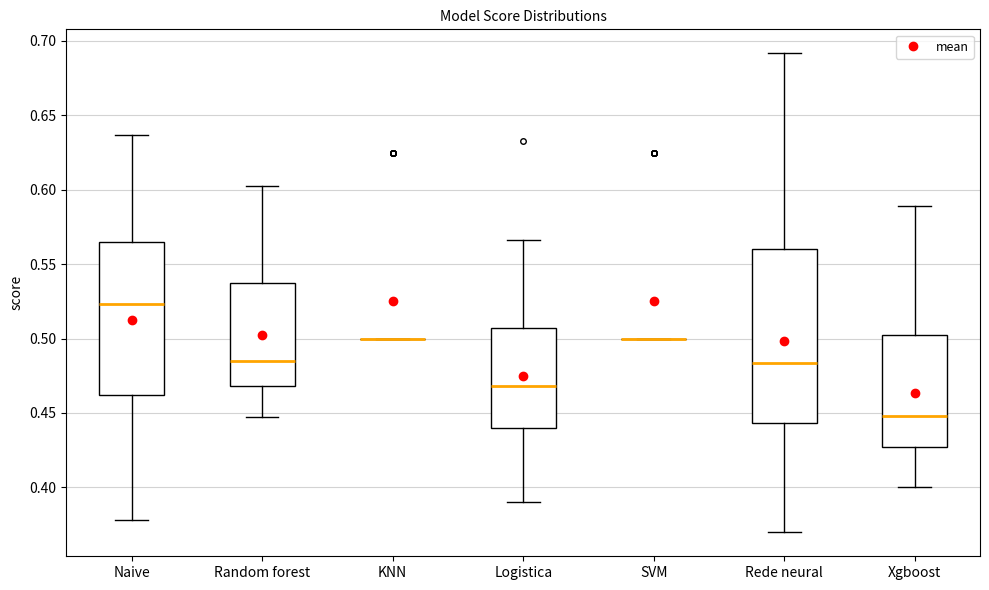

Reading left to right, read every box against the y-axis: the position of its median line, the range the box covers, and the ends of its whiskers. The values are not printed on the chart, so give them approximately, as read against the axis.

Naive: median 0.525, box 0.460 to 0.565, whiskers 0.380 to 0.635
Random forest: median 0.485, box 0.470 to 0.535, whiskers 0.445 to 0.600
KNN: box collapsed to a line at 0.500, whiskers 0.500 to 0.500
Logistica: median 0.470, box 0.440 to 0.505, whiskers 0.390 to 0.565
SVM: box collapsed to a line at 0.500, whiskers 0.500 to 0.500
Rede neural: median 0.485, box 0.445 to 0.560, whiskers 0.370 to 0.690
Xgboost: median 0.450, box 0.425 to 0.500, whiskers 0.400 to 0.590